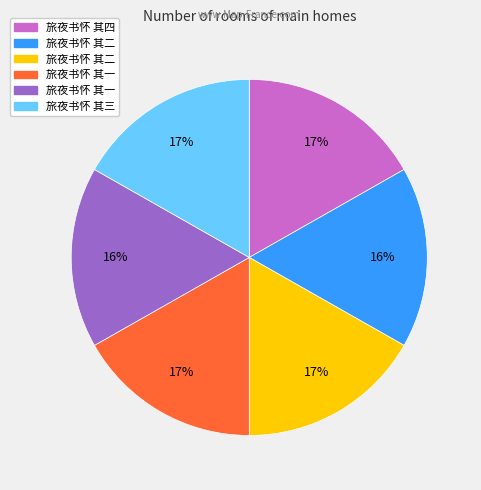

To the nearest percent, what is the average slice percentage?

17%